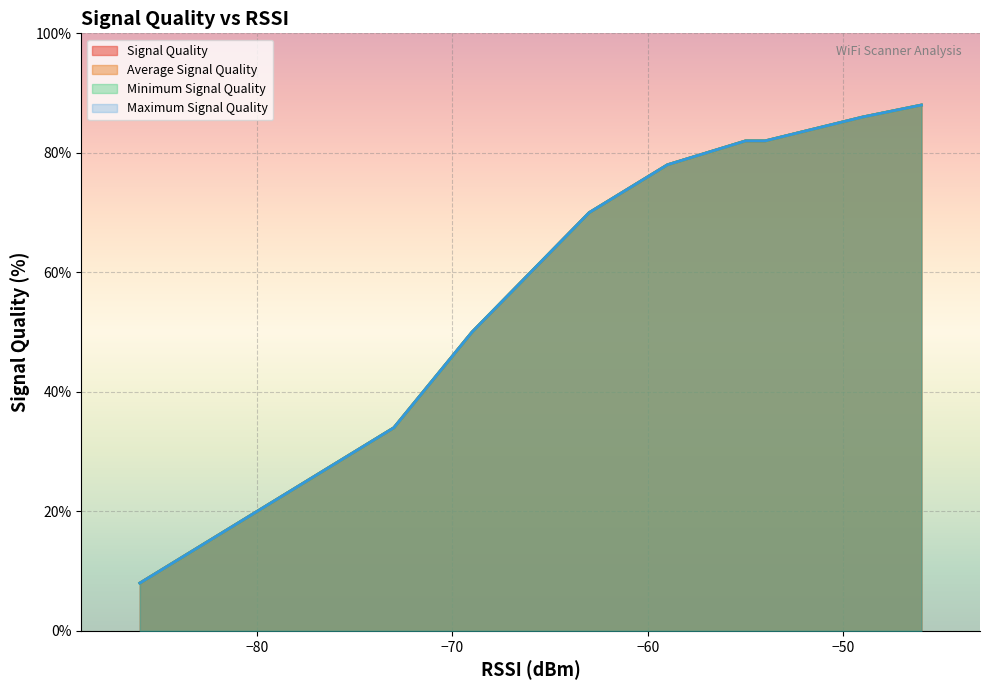

True or false: Signal Quality has more than 0 points higher than both neighbors.

False